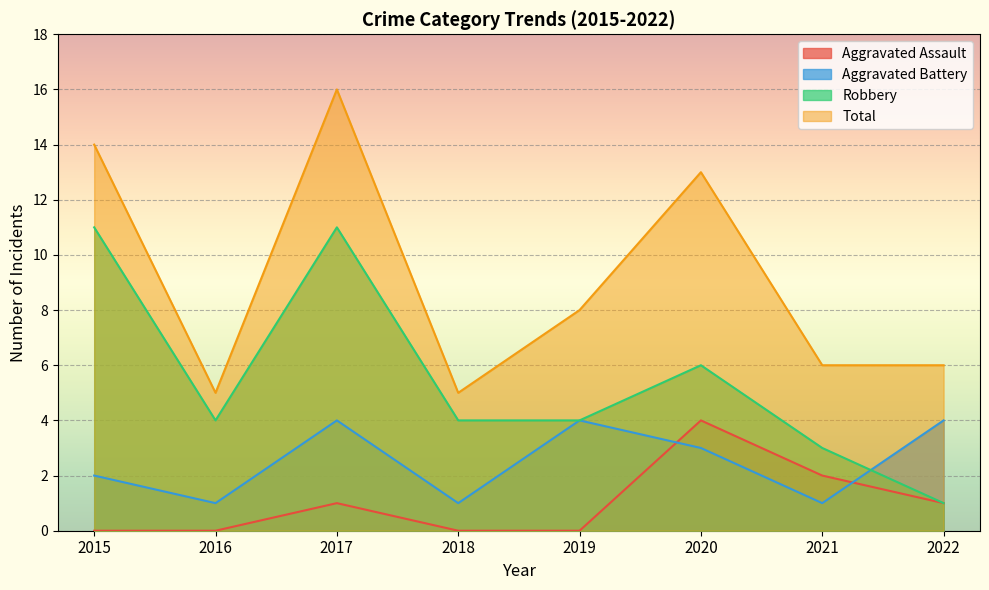

What is the maximum value shown in the chart?

16